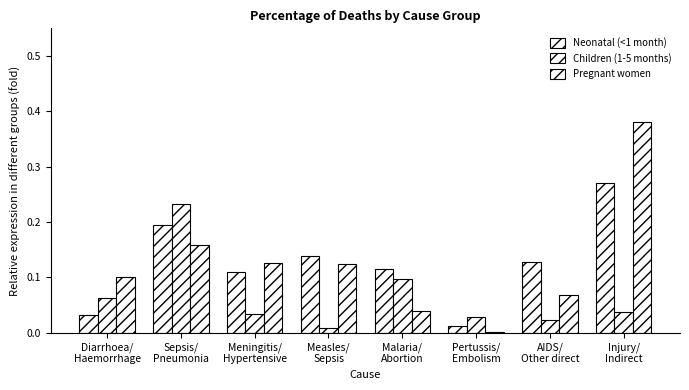

How many data points does each series have?

8